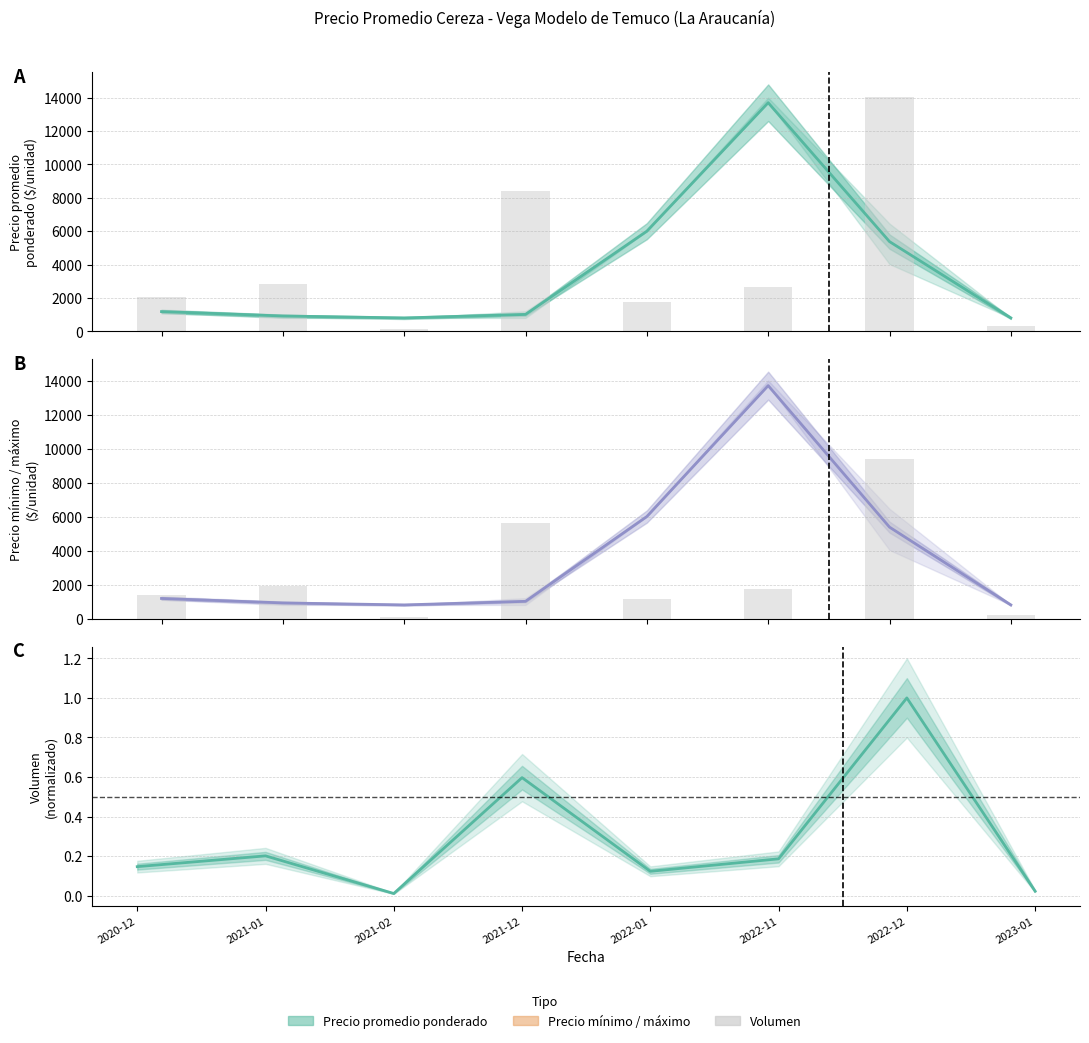

True or false: the data shows 361 at 2023-01.

False